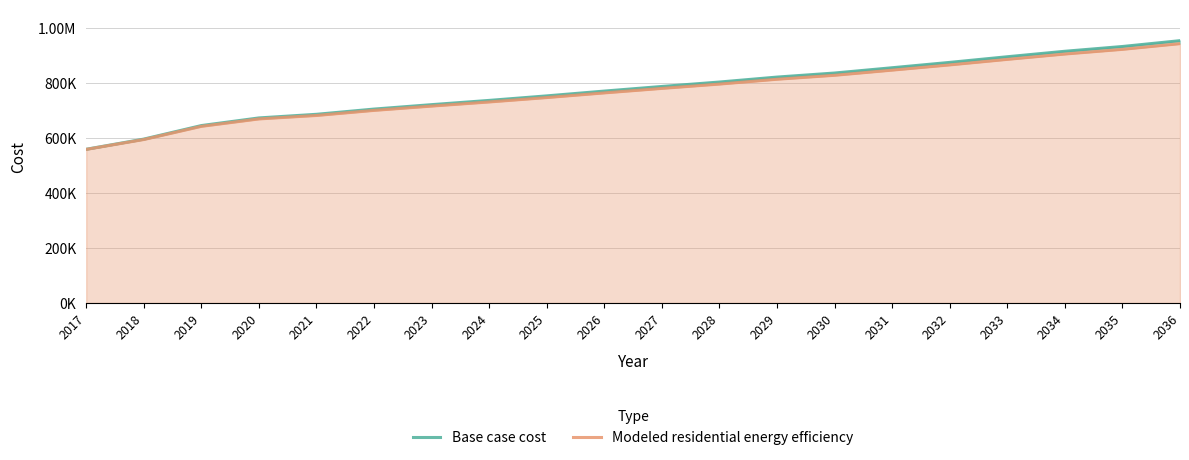

Rank the series by their maximum value, from lowest to highest.

Modeled residential energy efficiency, Base case cost